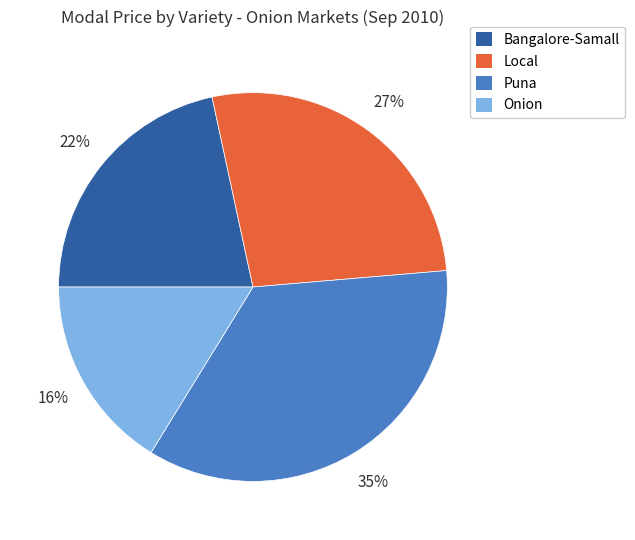

Which slice is the largest?

Puna